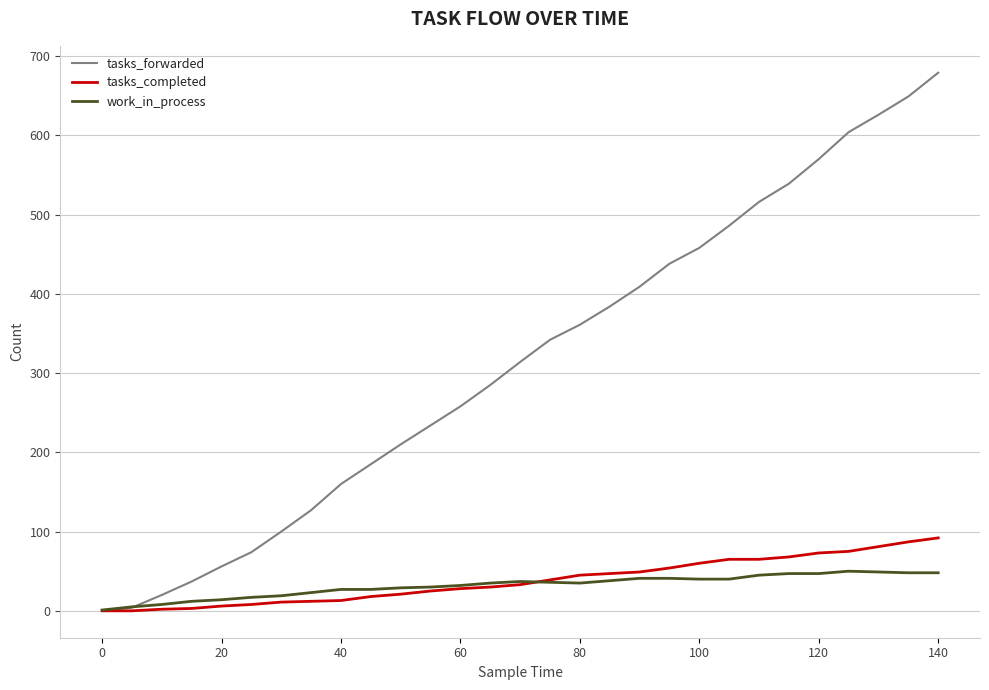

List the series in order of their peak value, lowest first.

work_in_process, tasks_completed, tasks_forwarded